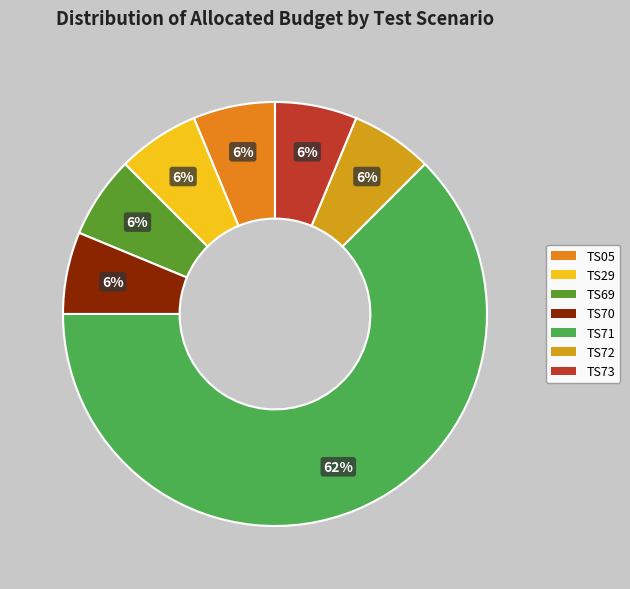

To the nearest percent, what is the difference between the largest and smallest slice percentages?

56%